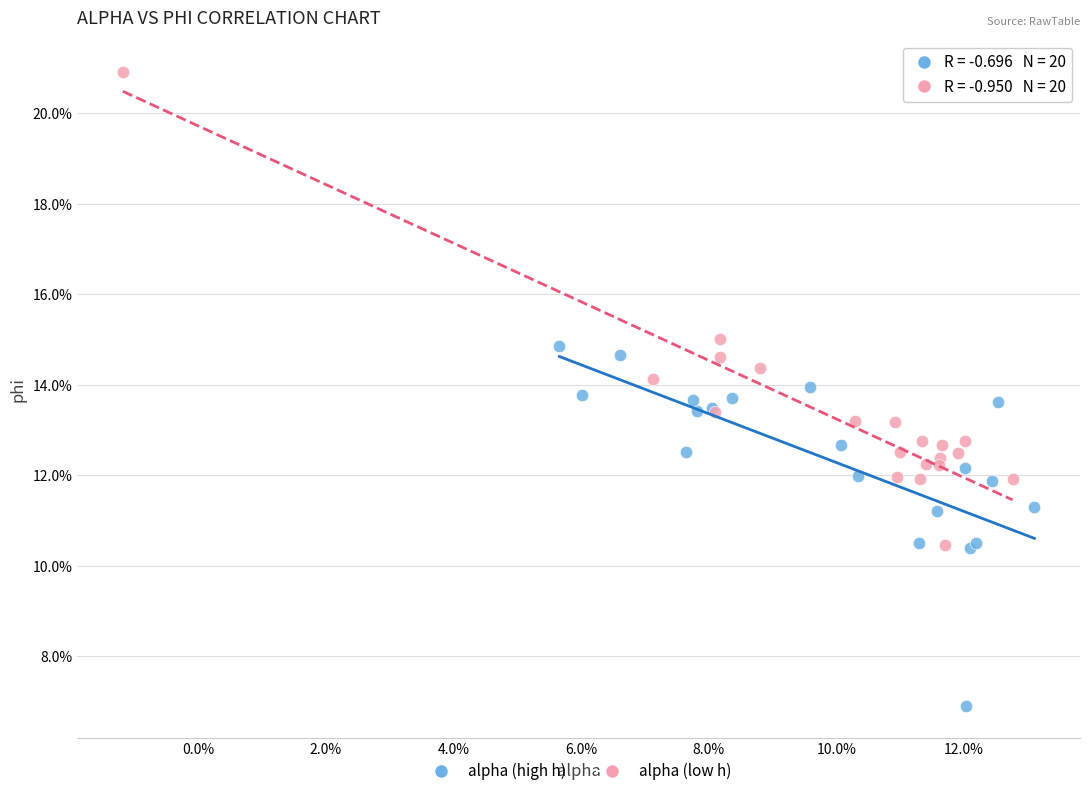

What are all the series names shown in the legend?

alpha (high h), alpha (low h)